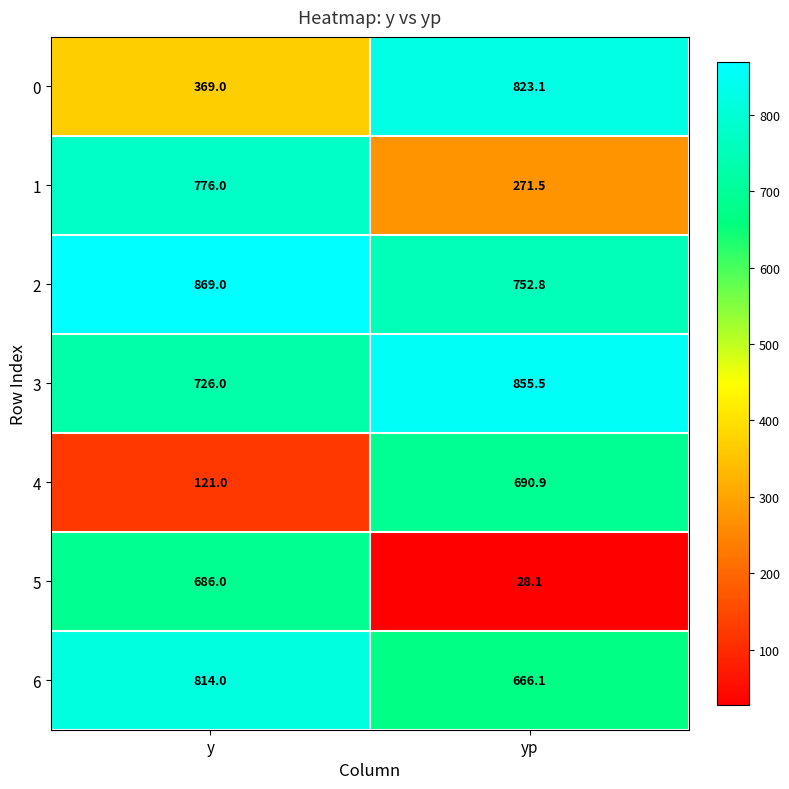

Rank the series at y from highest to lowest value.

2, 6, 1, 3, 5, 0, 4